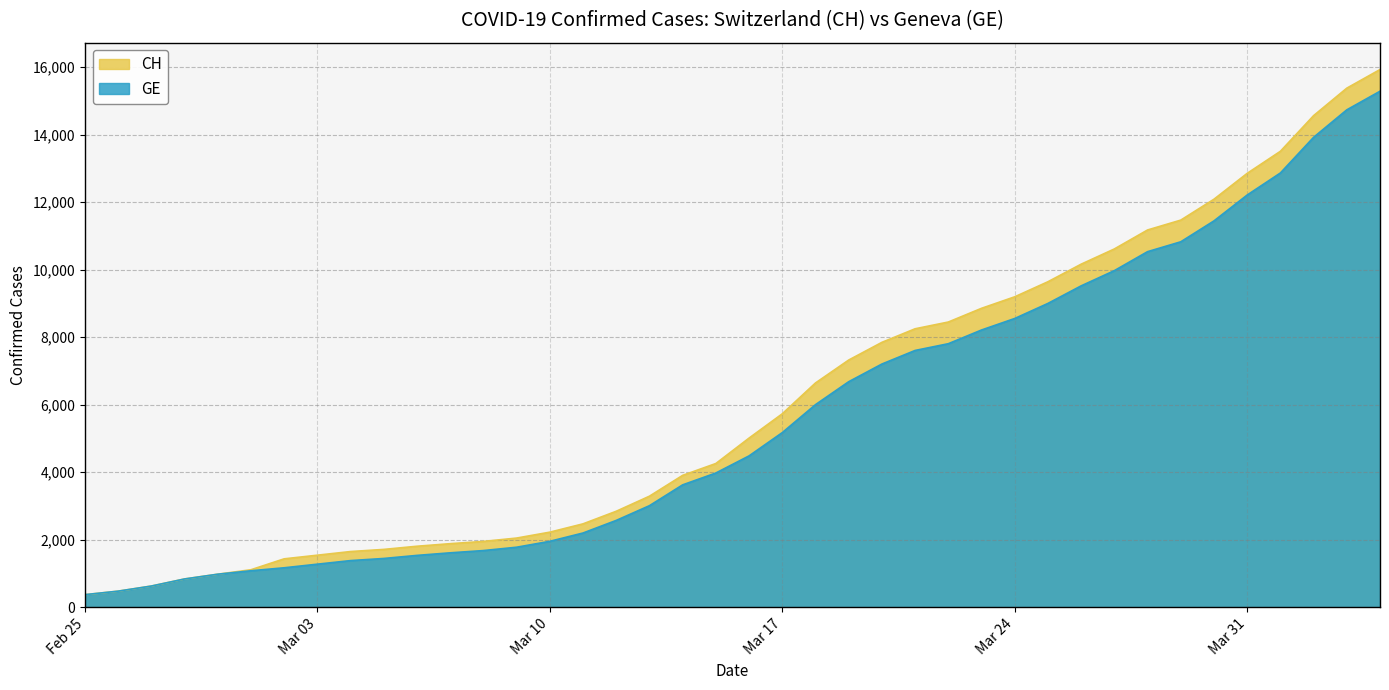

At which category does the chart reach its peak across all series?

2020-04-04